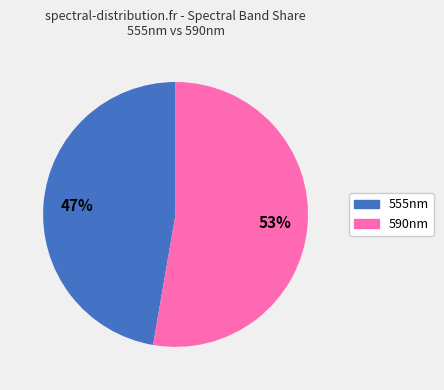

To the nearest percent, what is the average slice percentage?

50%